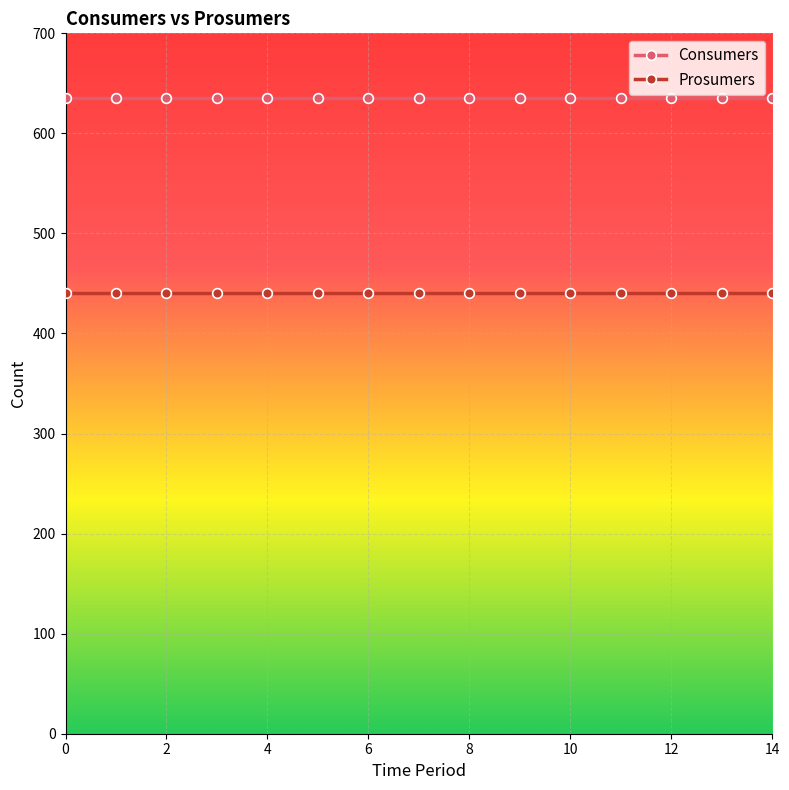

Which series has the largest total across all categories?

Consumers